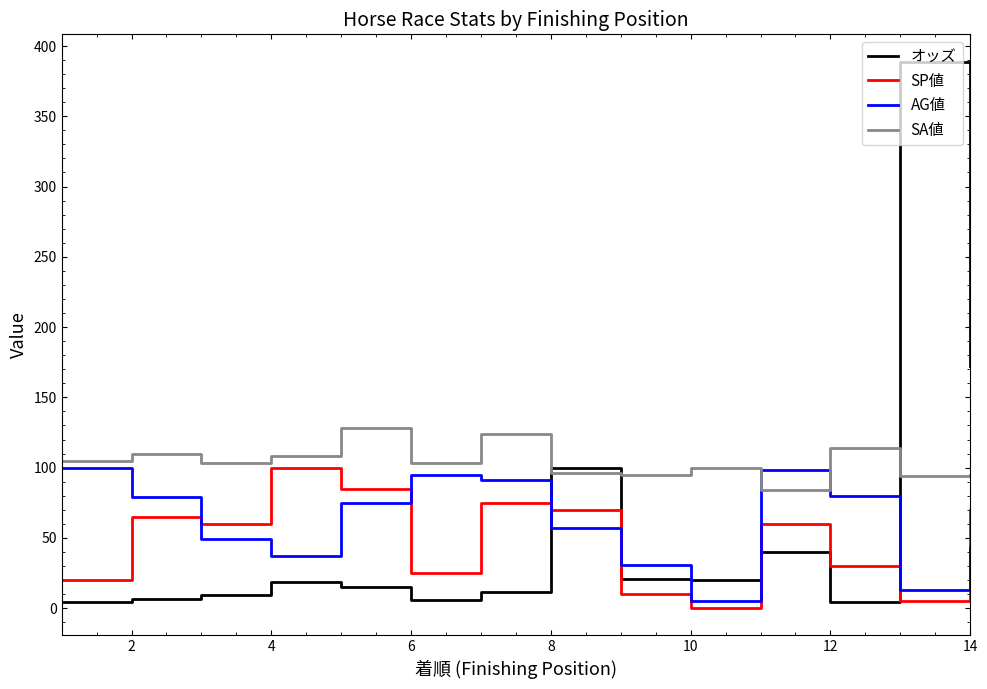

Which series has the largest range (max minus min)?

オッズ